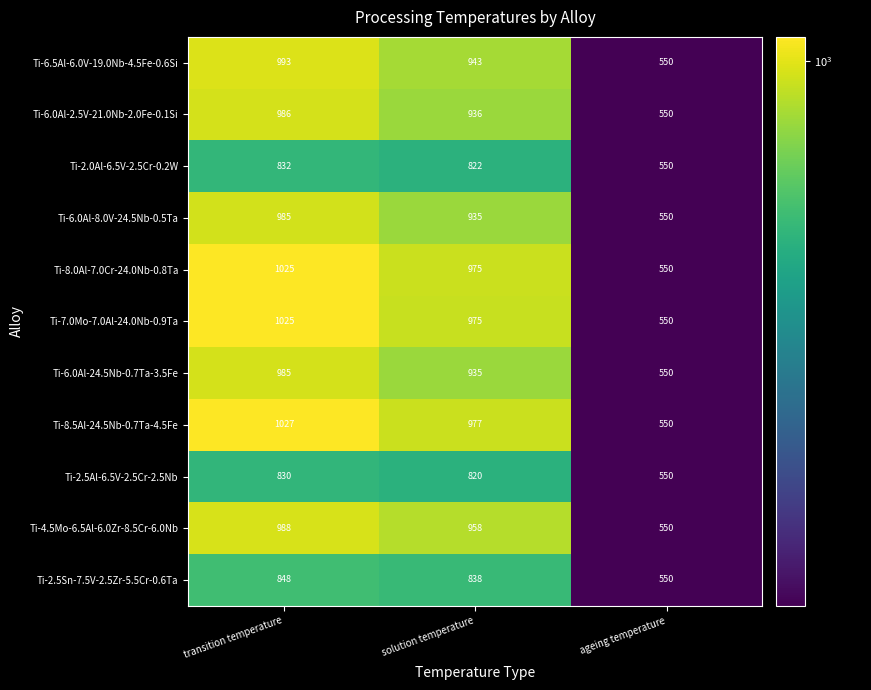

What is the sum of the Ti-7.0Mo-7.0Al-24.0Nb-0.9Ta values at transition temperature and solution temperature?

2000